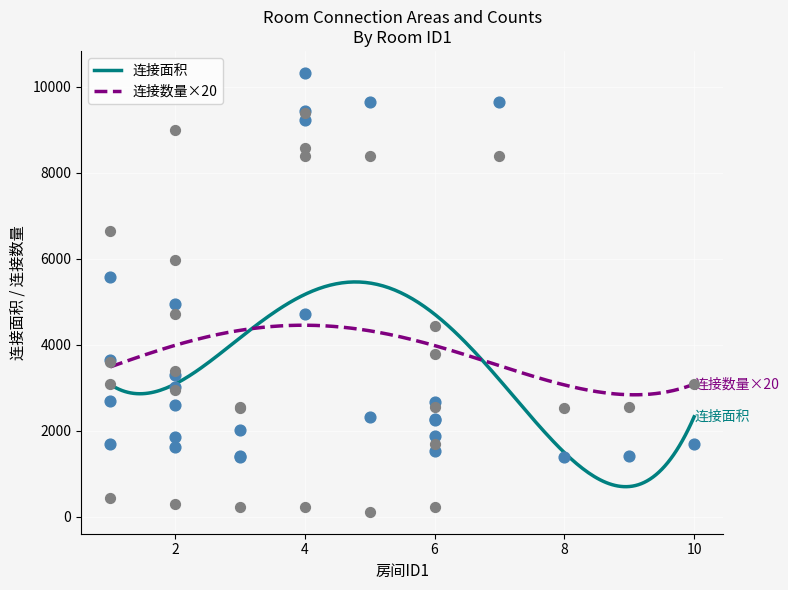

What is the maximum value for 连接面积?

5460.3